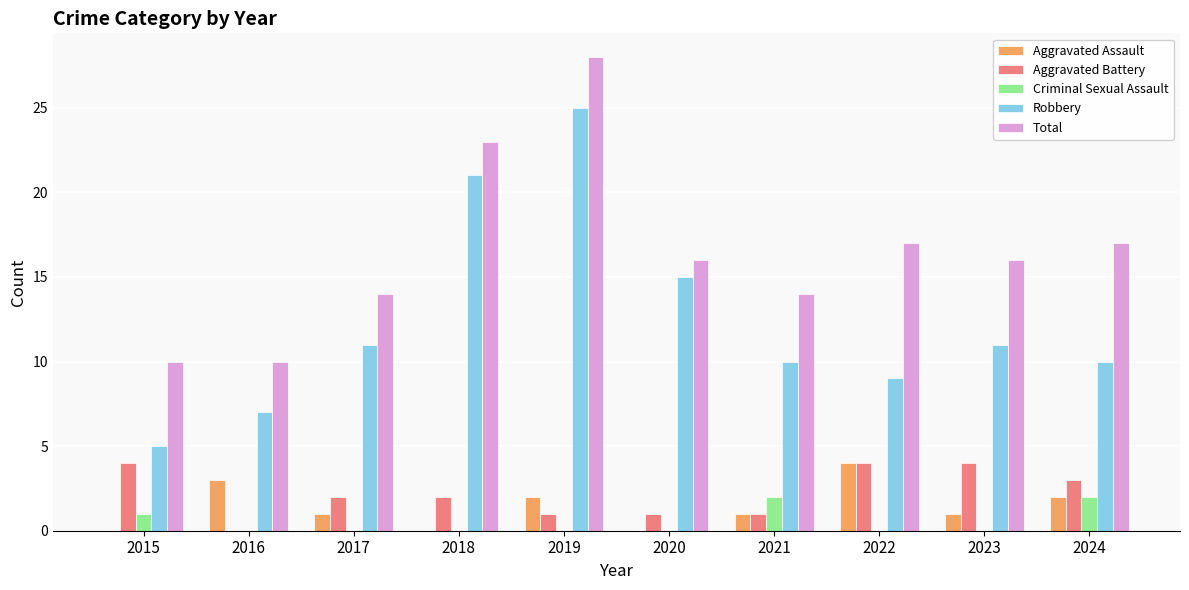

Reading left to right, what are all the values shown in this chart?

Aggravated Assault: 2015=0	2016=3	2017=1	2018=0	2019=2	2020=0	2021=1	2022=4	2023=1	2024=2
Aggravated Battery: 2015=4	2016=0	2017=2	2018=2	2019=1	2020=1	2021=1	2022=4	2023=4	2024=3
Criminal Sexual Assault: 2015=1	2016=0	2017=0	2018=0	2019=0	2020=0	2021=2	2022=0	2023=0	2024=2
Robbery: 2015=5	2016=7	2017=11	2018=21	2019=25	2020=15	2021=10	2022=9	2023=11	2024=10
Total: 2015=10	2016=10	2017=14	2018=23	2019=28	2020=16	2021=14	2022=17	2023=16	2024=17